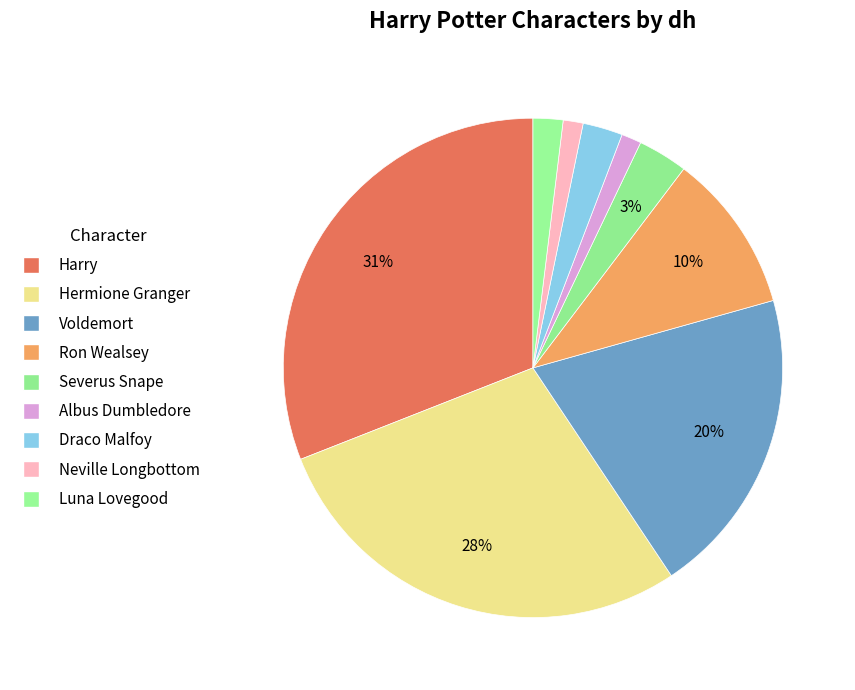

How many segments does this pie chart have?

9